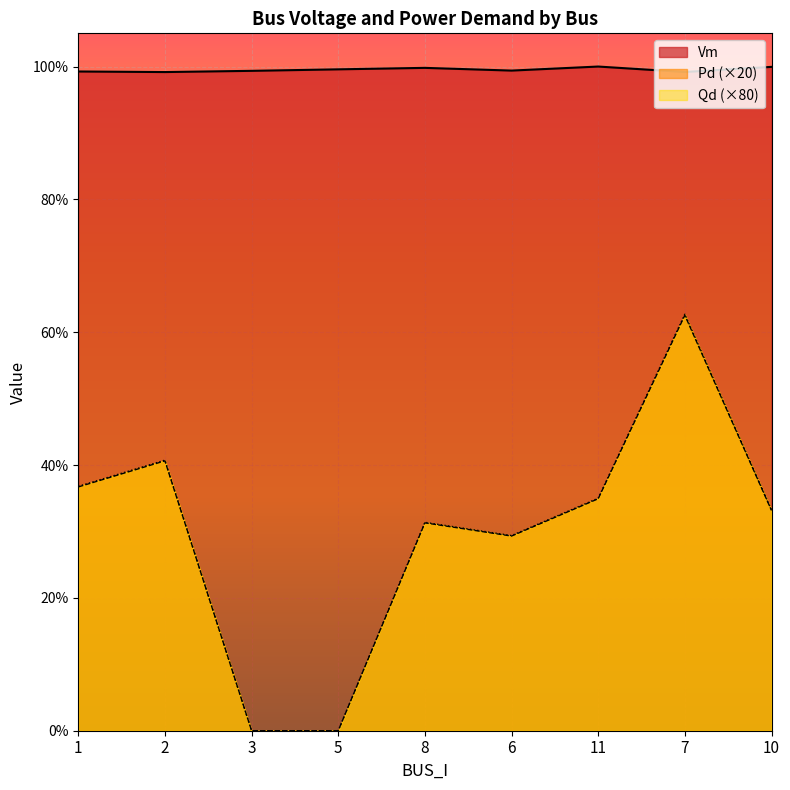

Is the value of Qd at 10 greater than the value of Vm at 5?

No